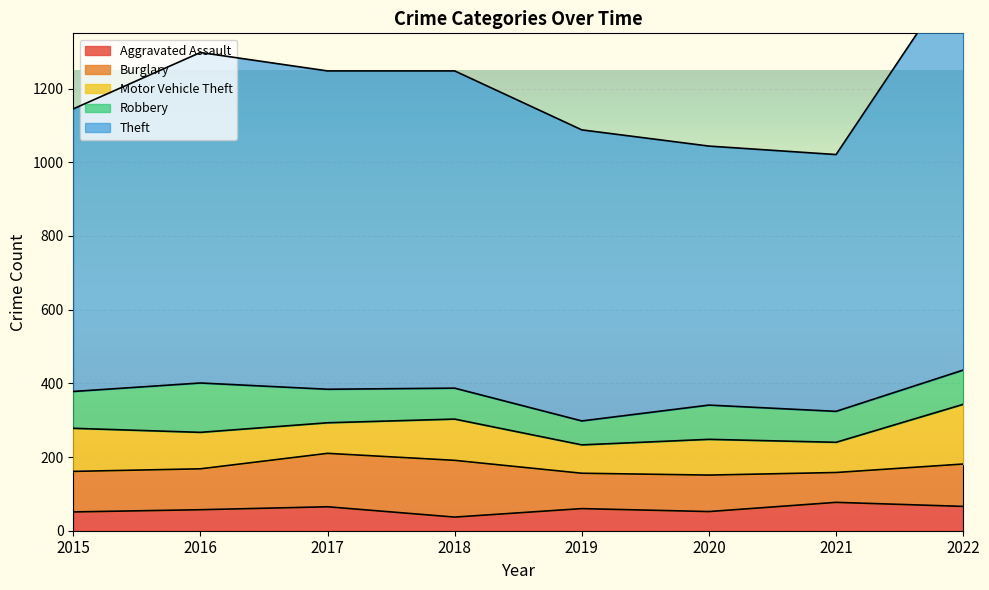

Between which two adjacent categories do Motor Vehicle Theft and Burglary first intersect?

2015 and 2016